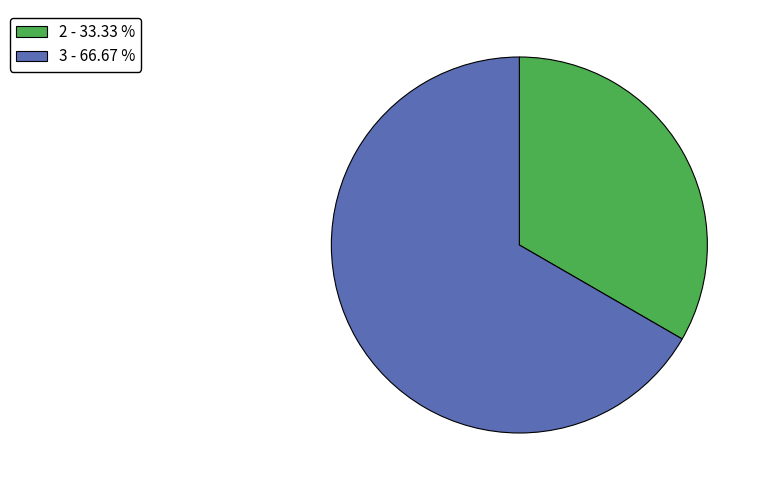

What is the largest slice in the pie chart?

3 - 66.67 %